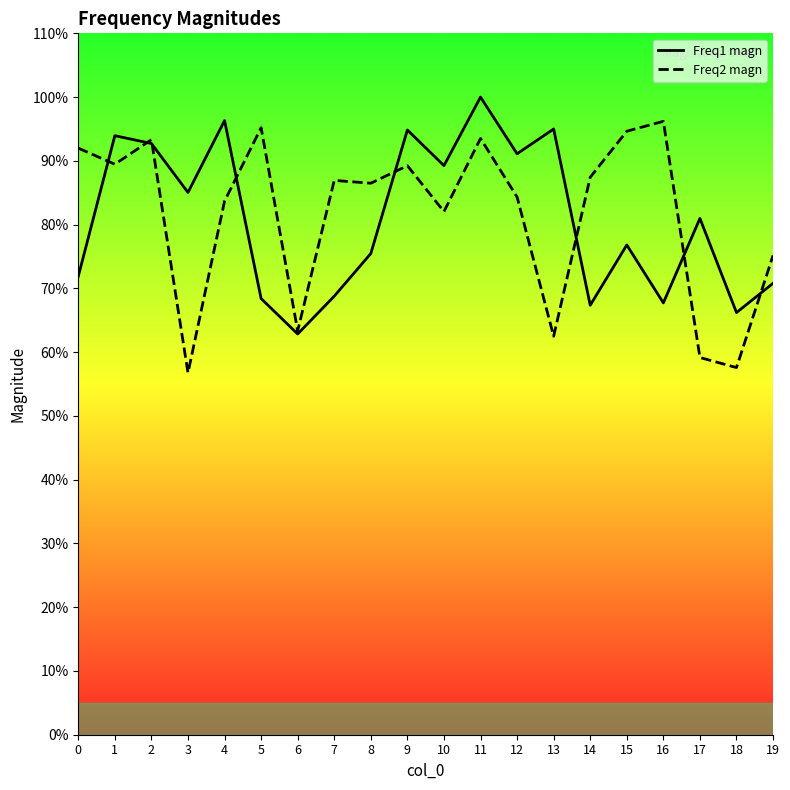

Where is the first local maximum for Freq1 magn?

1